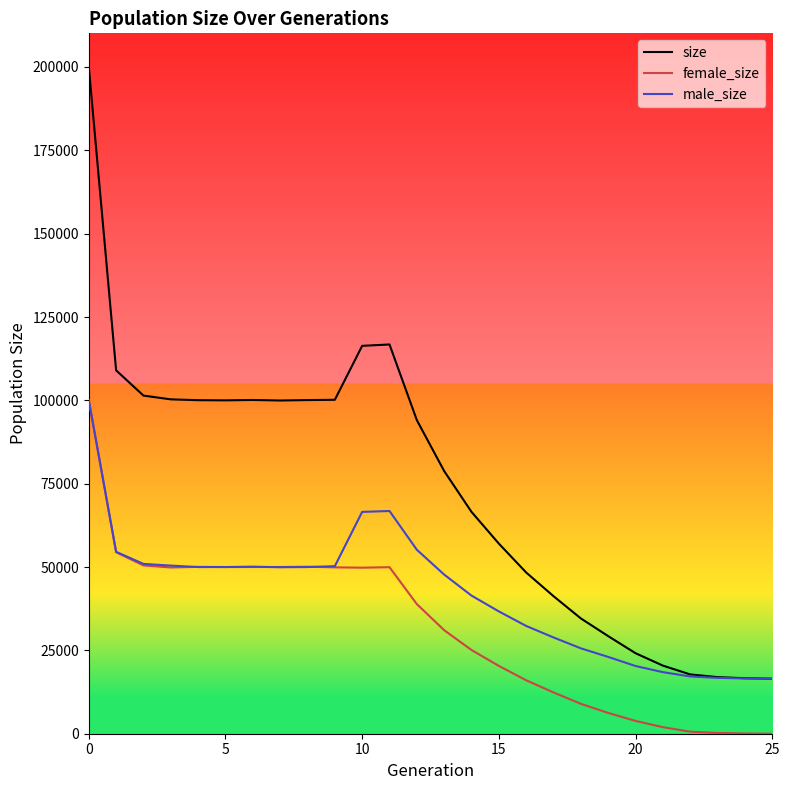

What are all the series names shown in the legend?

size, female_size, male_size